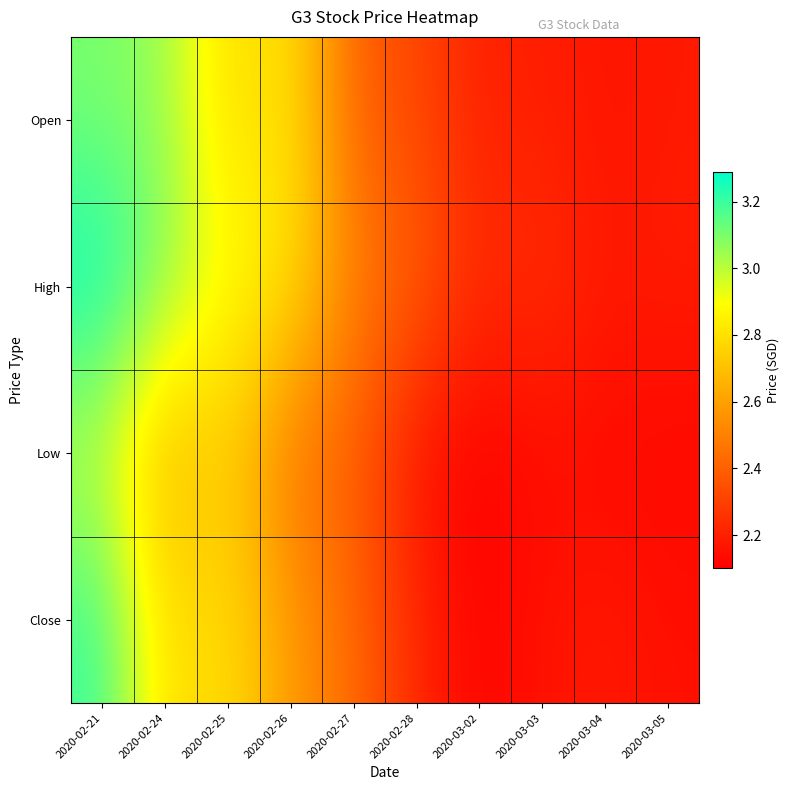

Which series has the largest total across all categories?

High